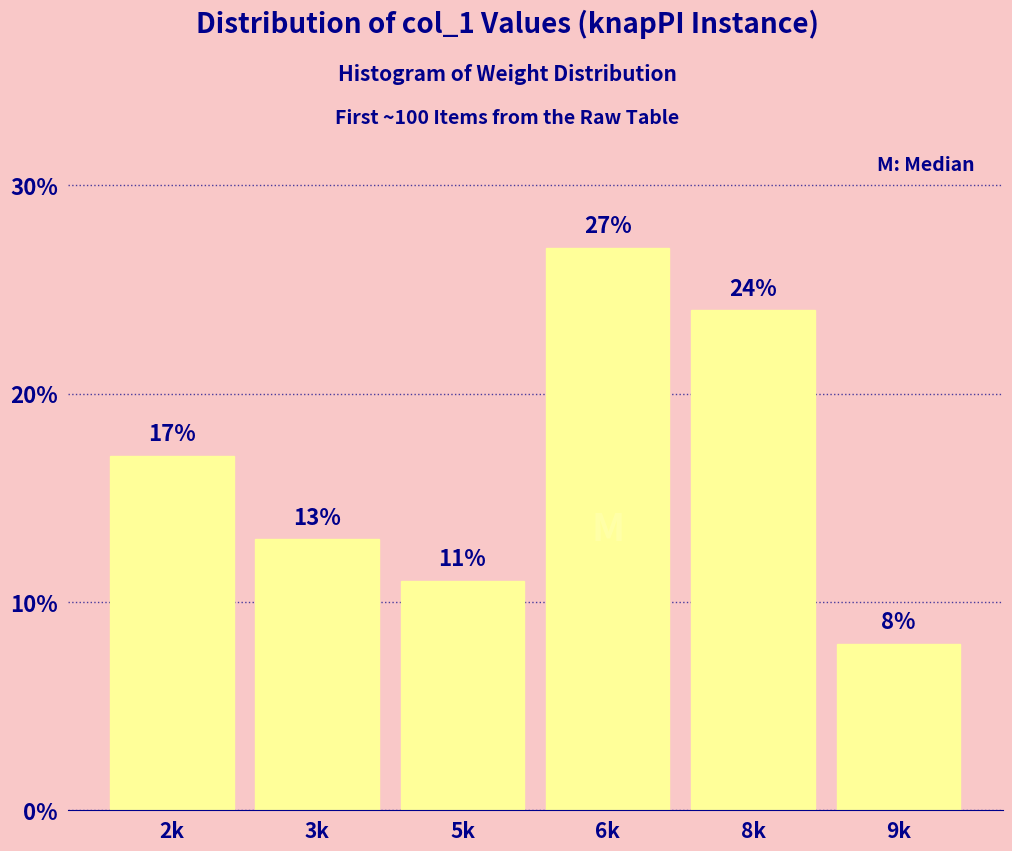

Reading left to right, transcribe all the data shown in this chart.

17	13	11	27	24	8